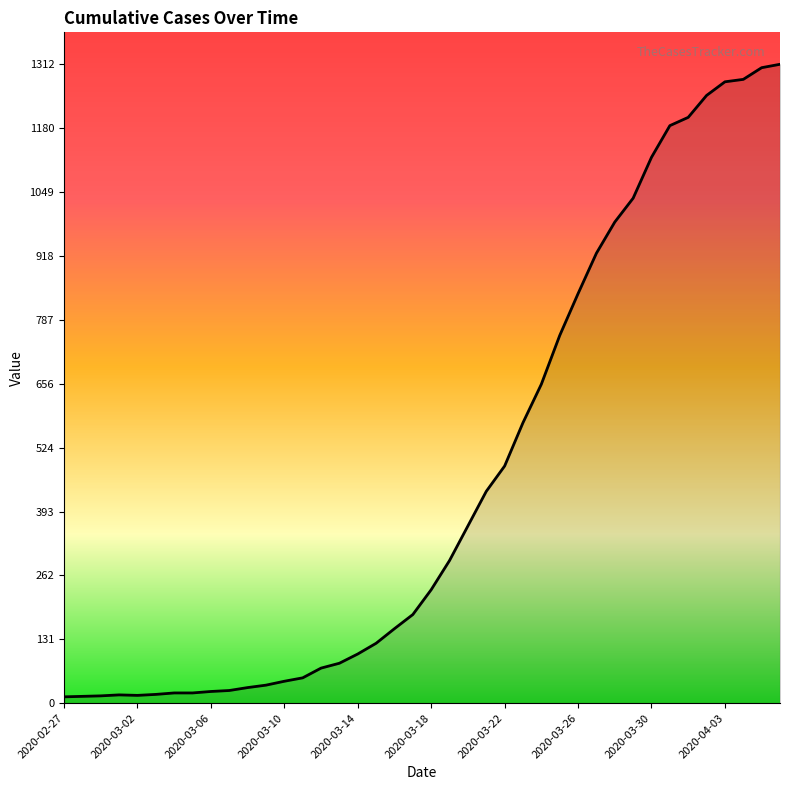

What is the greatest value displayed?

1312